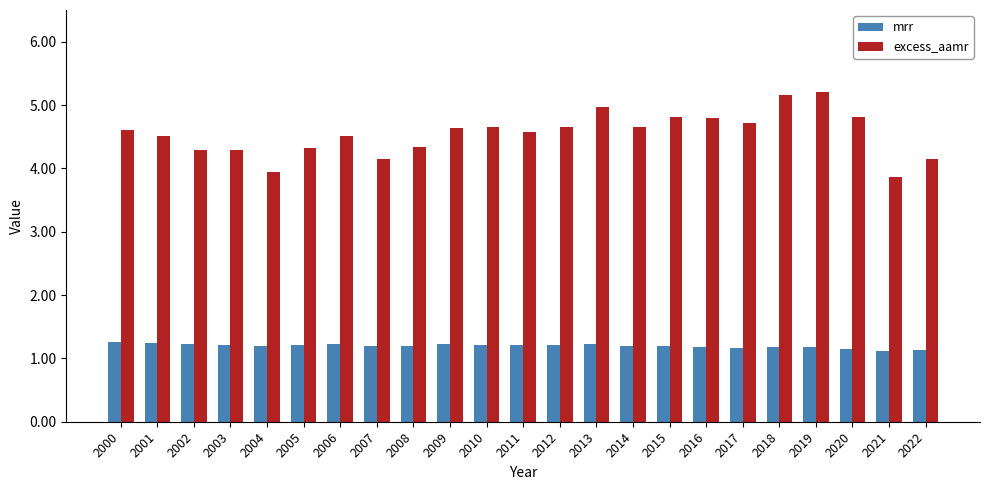

Is it true that excess_aamr equals 4.8 at 2020?

True